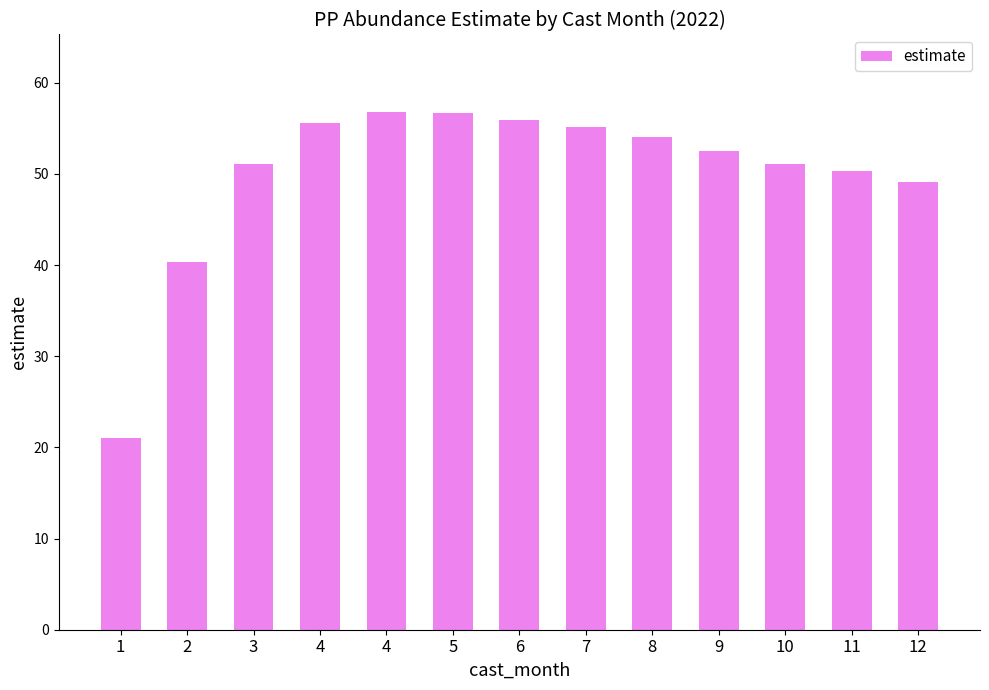

What is the ratio of the value at 7 to the value at 1?

2.6